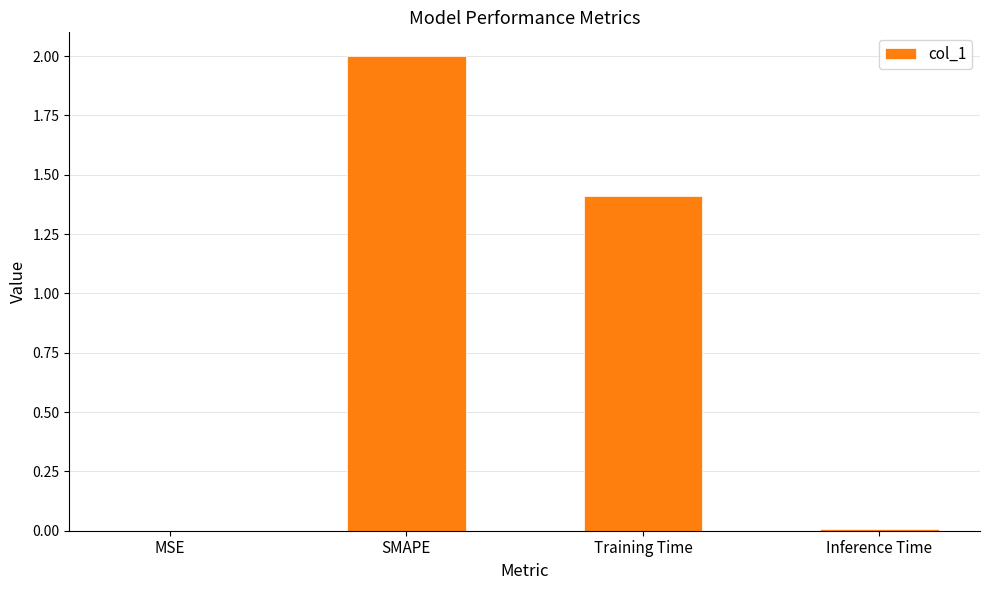

What is the sum of the values at SMAPE and Training Time?

3.4